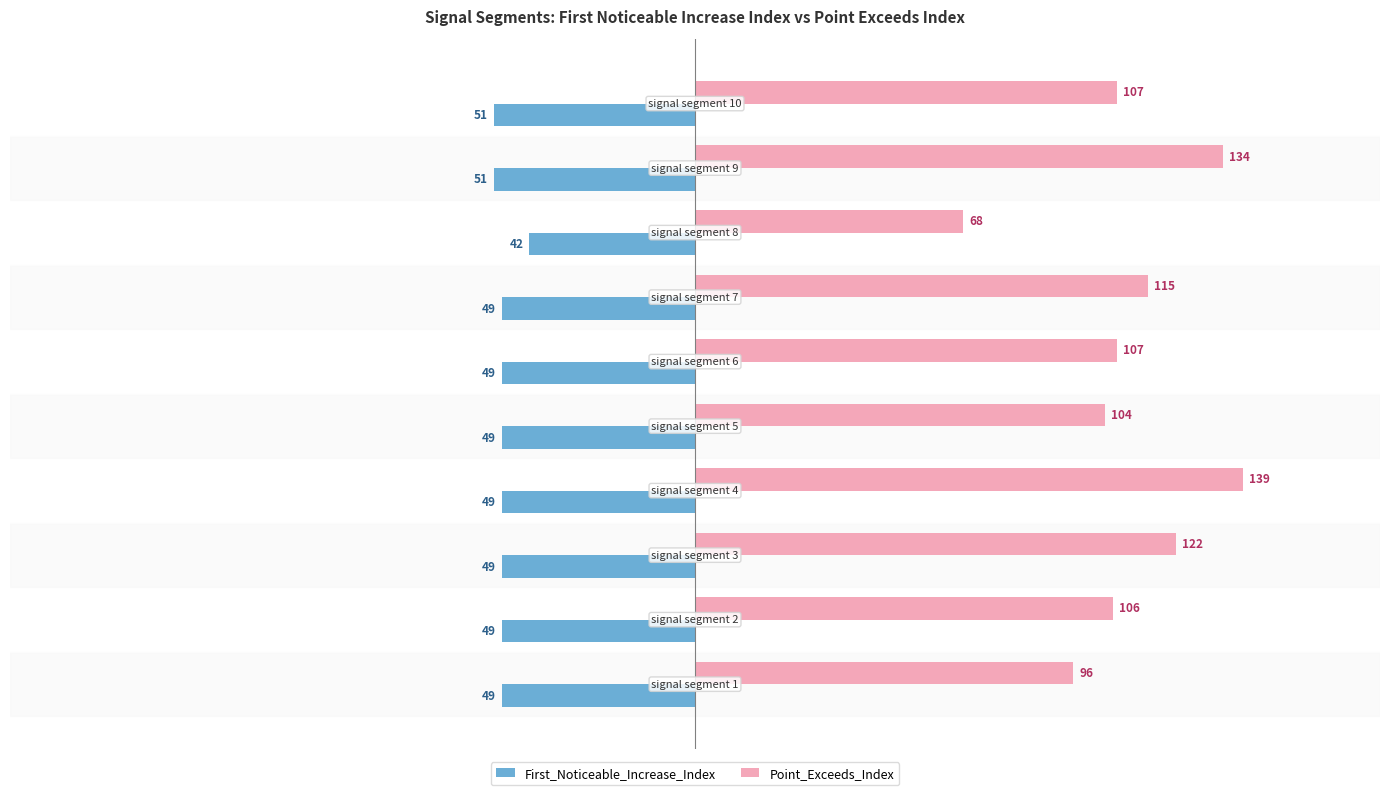

Rank the series by their maximum value, from highest to lowest.

Point_Exceeds_Index, First_Noticeable_Increase_Index